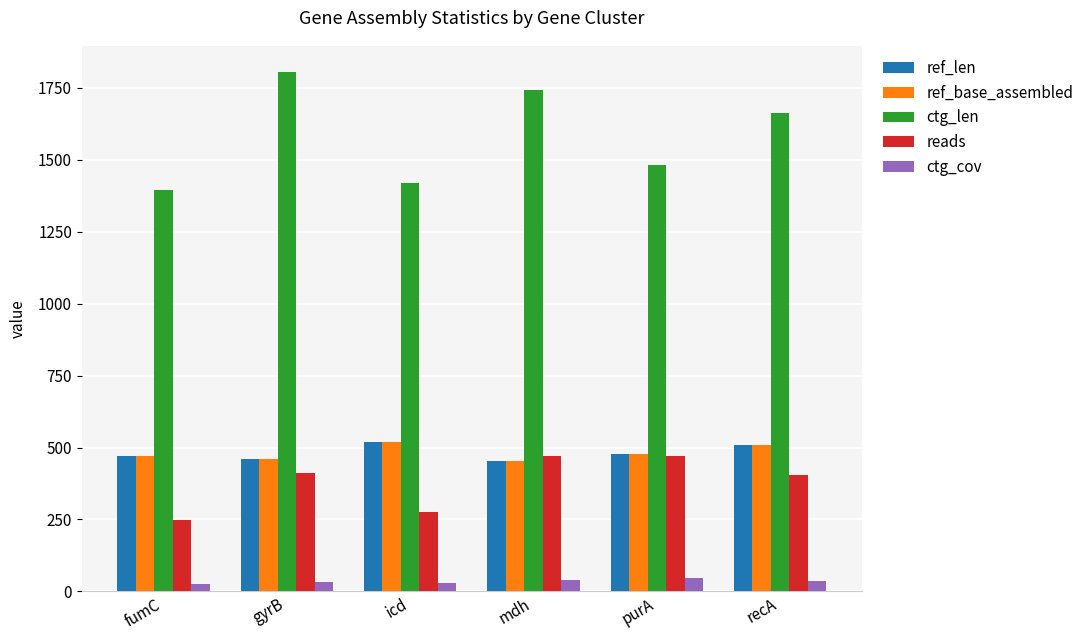

What is the difference between the second highest and second lowest values in the ref_base_assembled series?

50.0